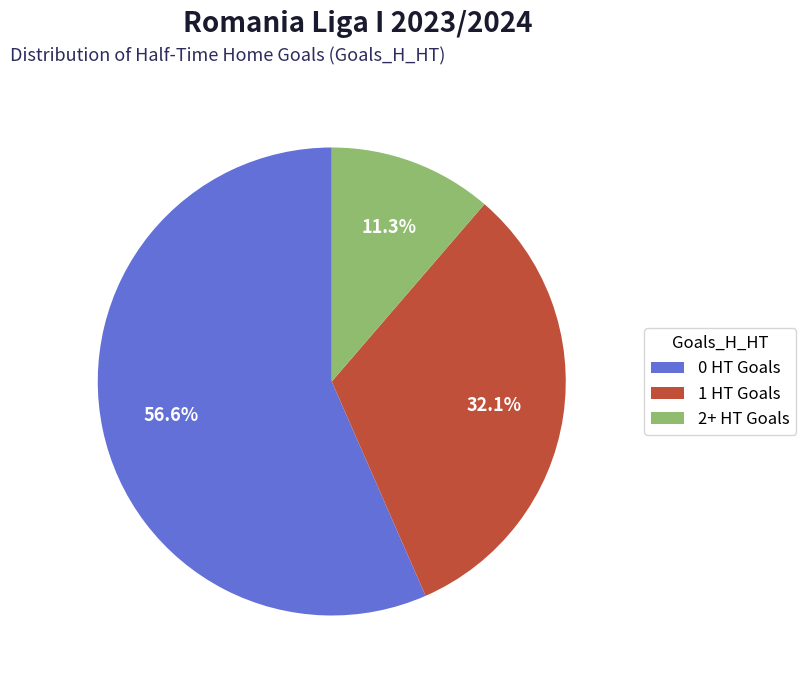

Which has a higher value, 2+ HT Goals or 0 HT Goals?

0 HT Goals